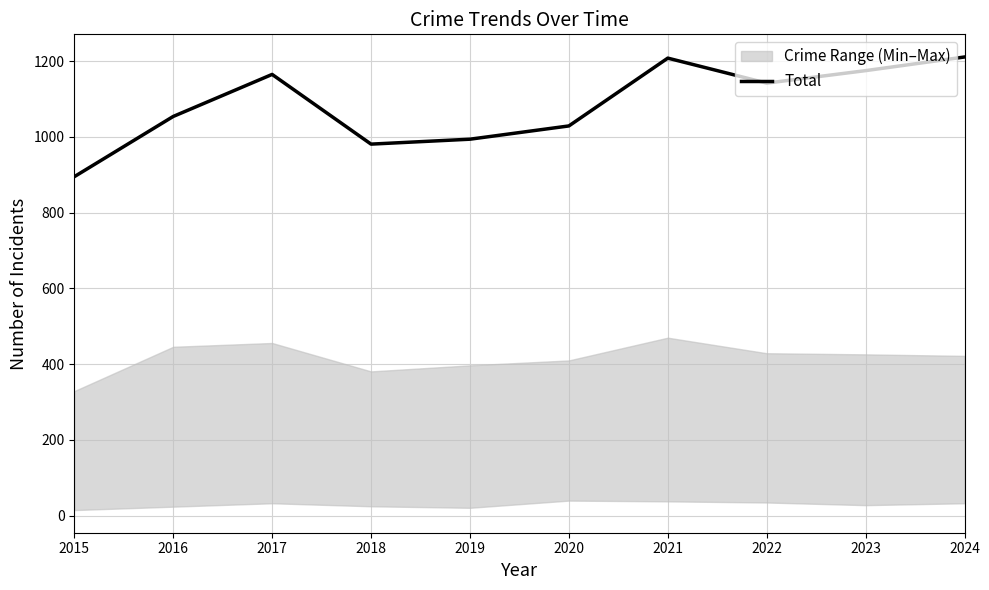

What is the sum of all values?

10854